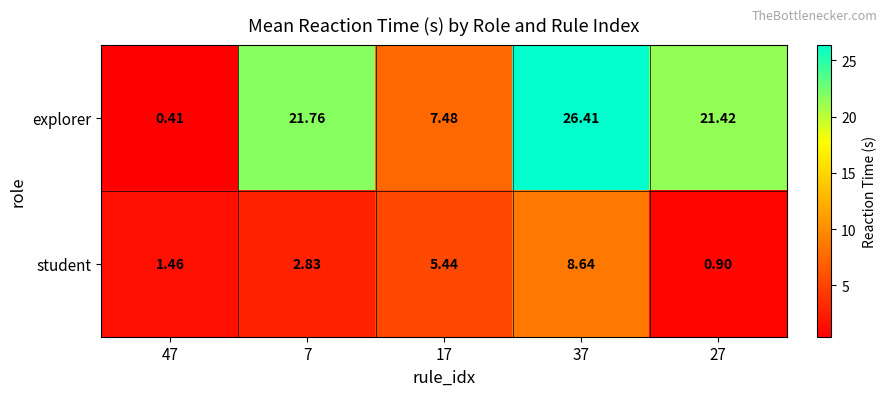

Which series has the largest range (max minus min)?

explorer